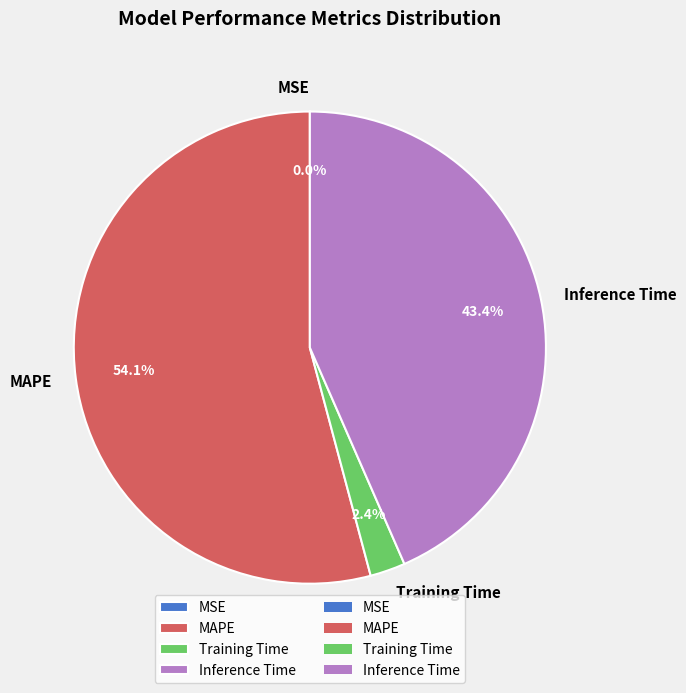

What is the largest slice in the pie chart?

MAPE